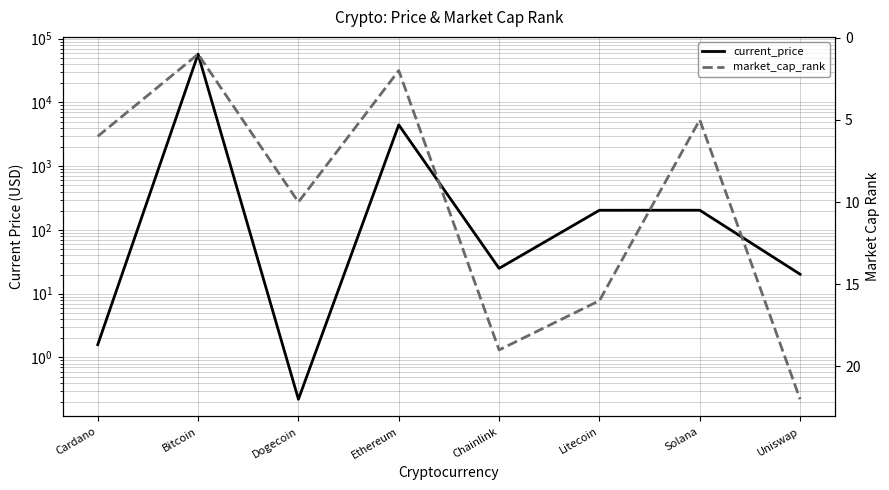

What is the spread (max minus min) of values at Chainlink?

6.0